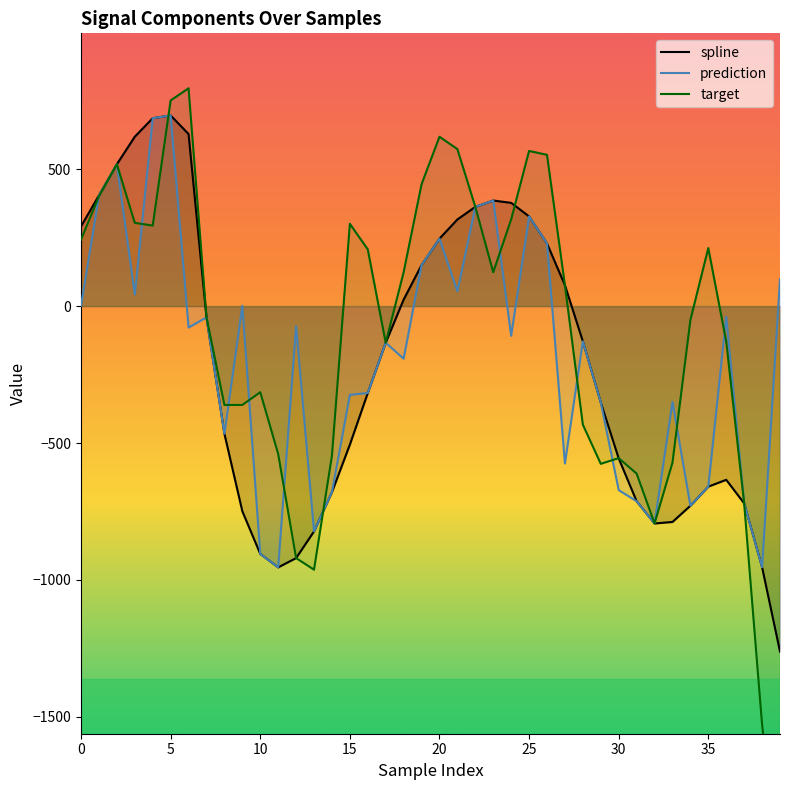

Which series changed the most between 22 and 25?

target